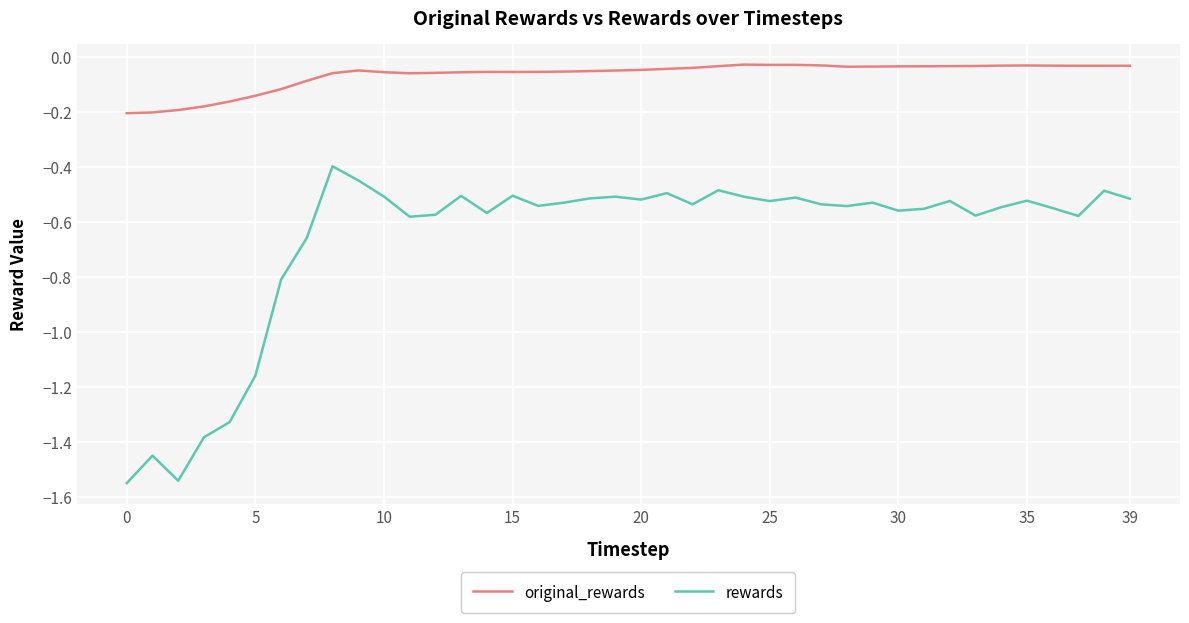

True or false: original_rewards and rewards intersect in this chart.

False